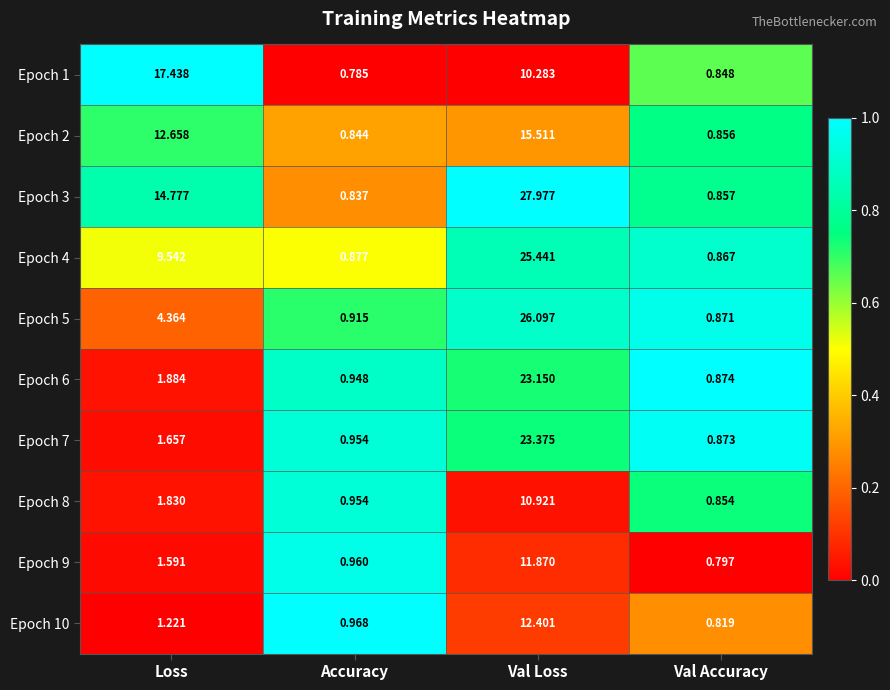

At how many categories does at least one series exceed 0?

4